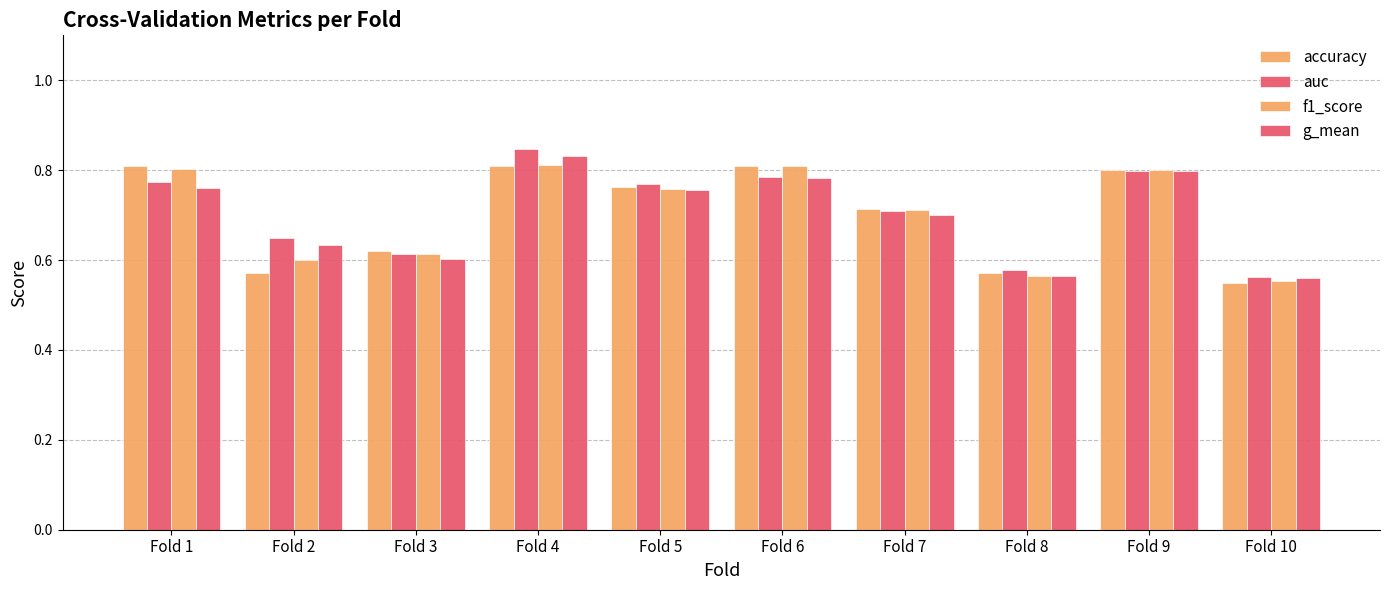

The value of auc at Fold 9 is 0.8. True or false?

True